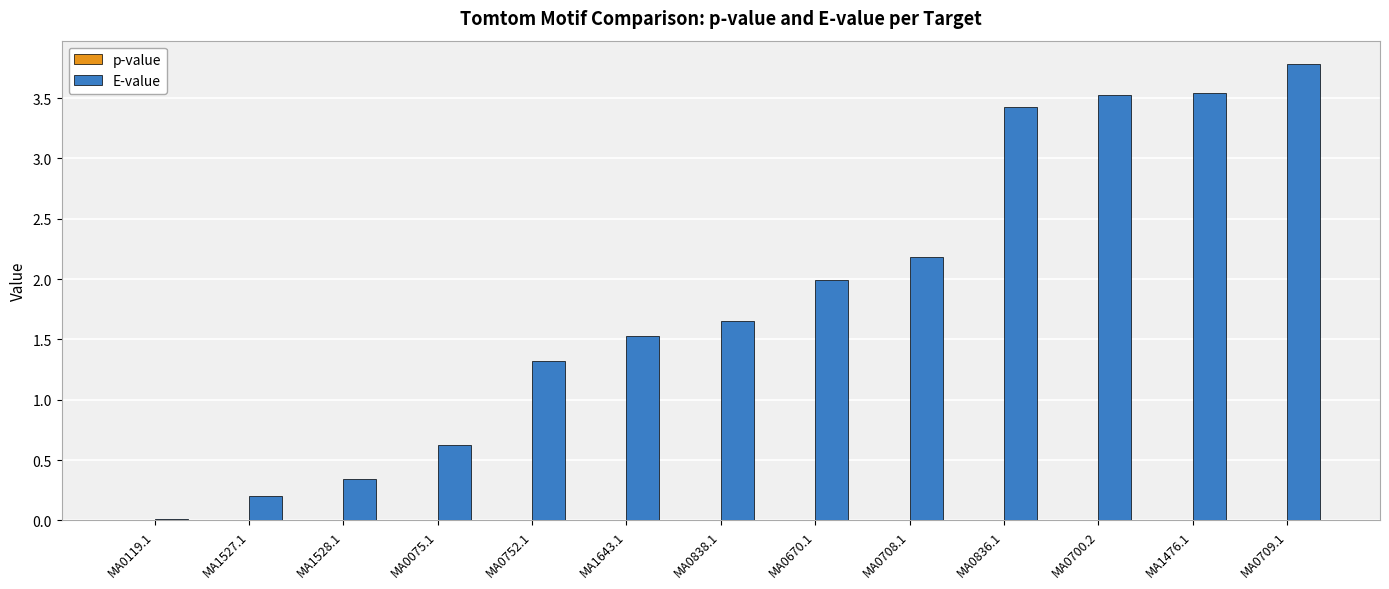

Between MA0119.1 and MA0838.1, which series saw the biggest shift?

E-value